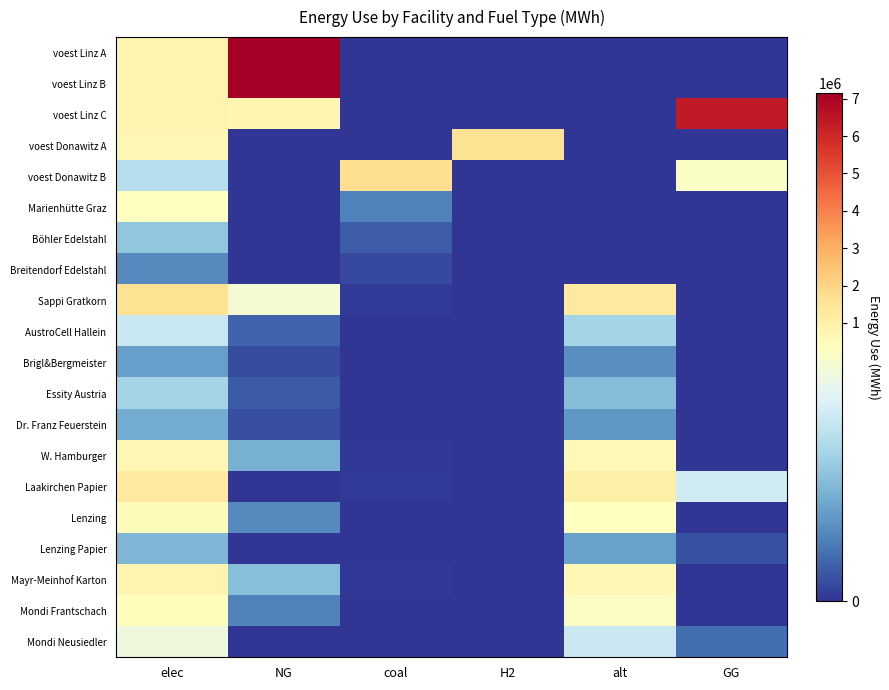

What is the total value across all series at GG?

7086552.7